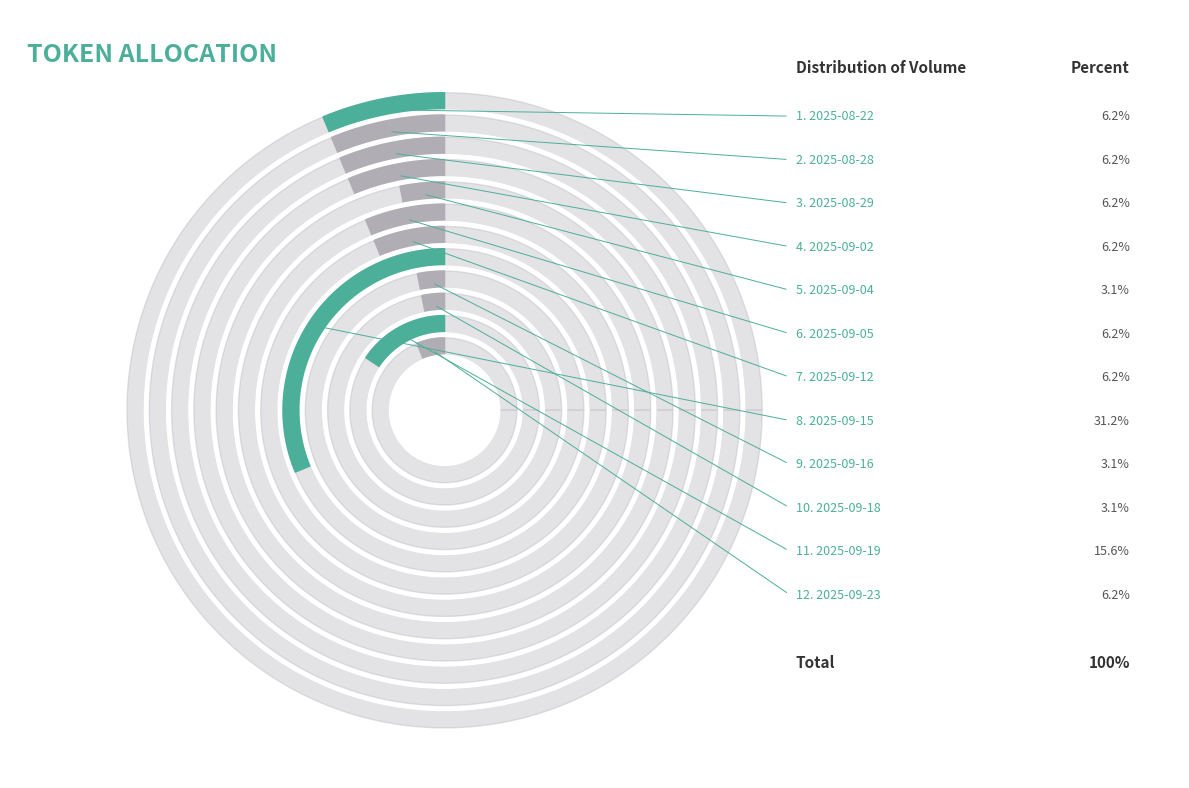

What is the largest slice in the pie chart?

2025-09-15